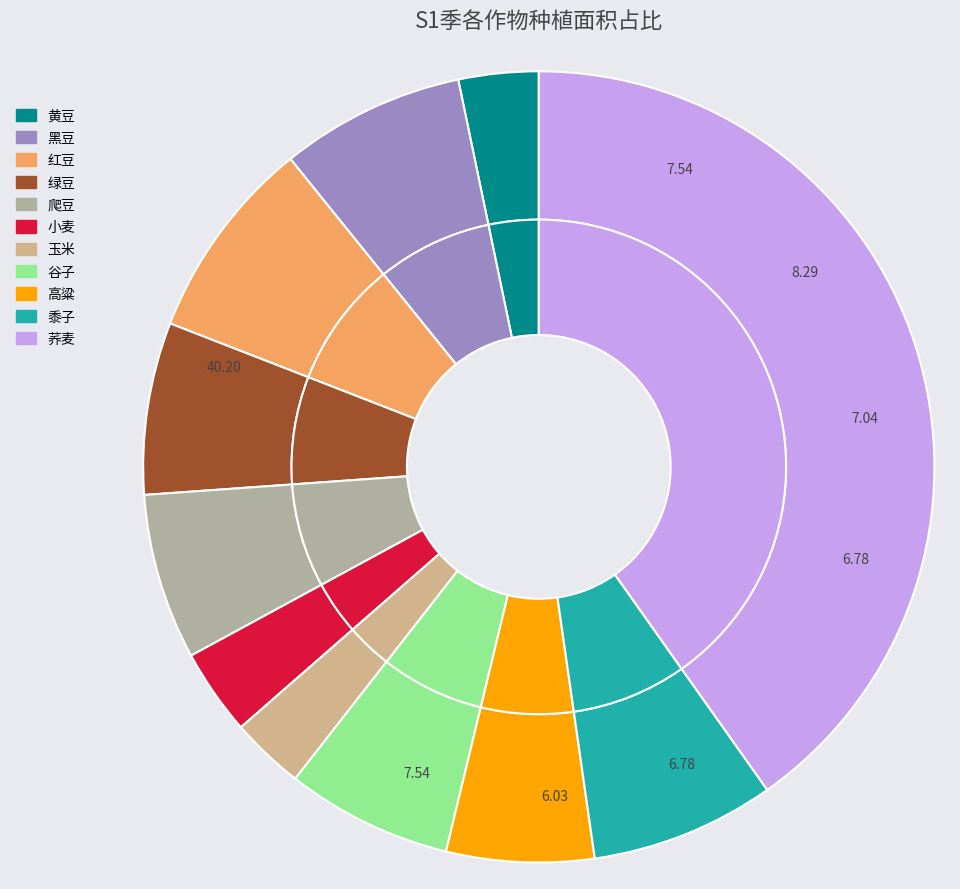

Is the sum of 小麦 and 黄豆 greater than half?

No